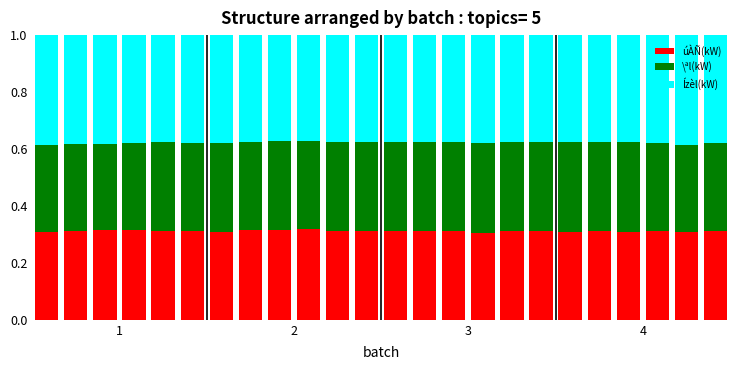

Count the úÀÑ(kW) values in the range 0 to 1.

24